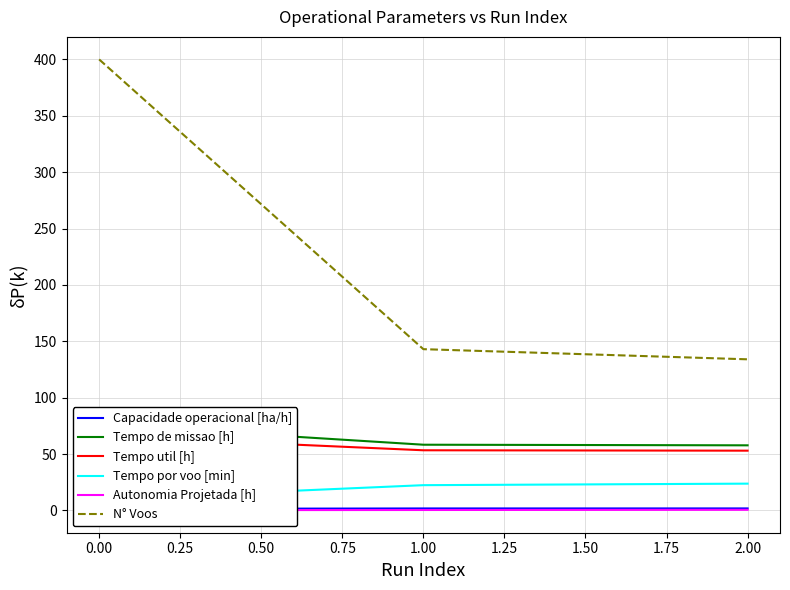

What is the maximum value for N° Voos?

400